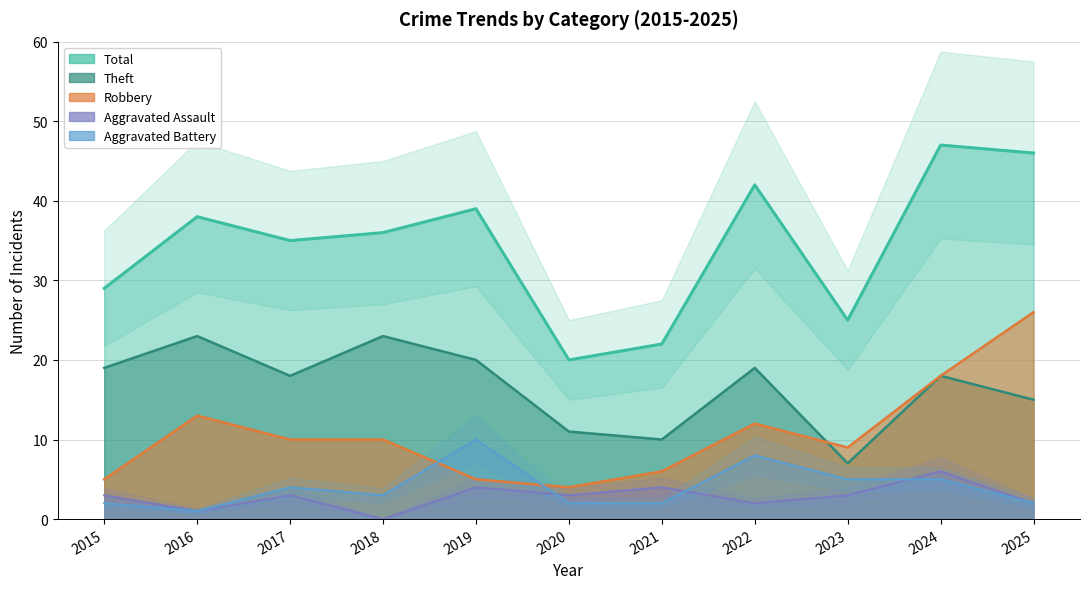

What is the value of the Robbery point at the 11th from the left?

26